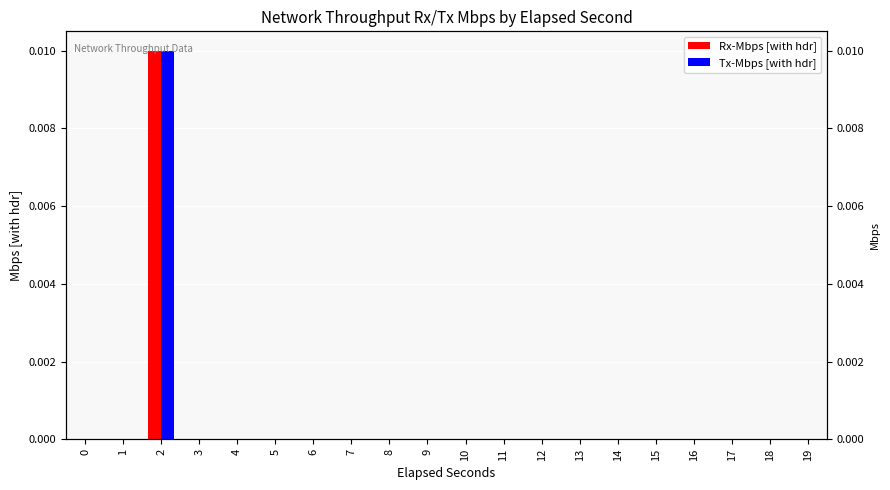

The value of Rx-Mbps [with hdr] at 13 is 0.0. True or false?

True